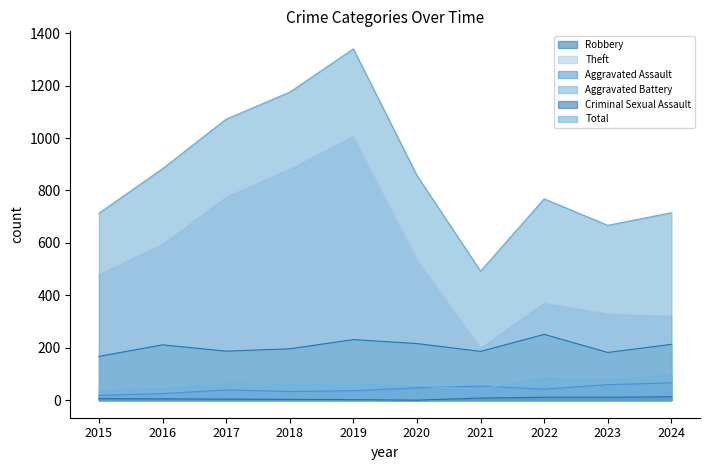

True or false: Aggravated Battery has a value of 170 at 2024.

False